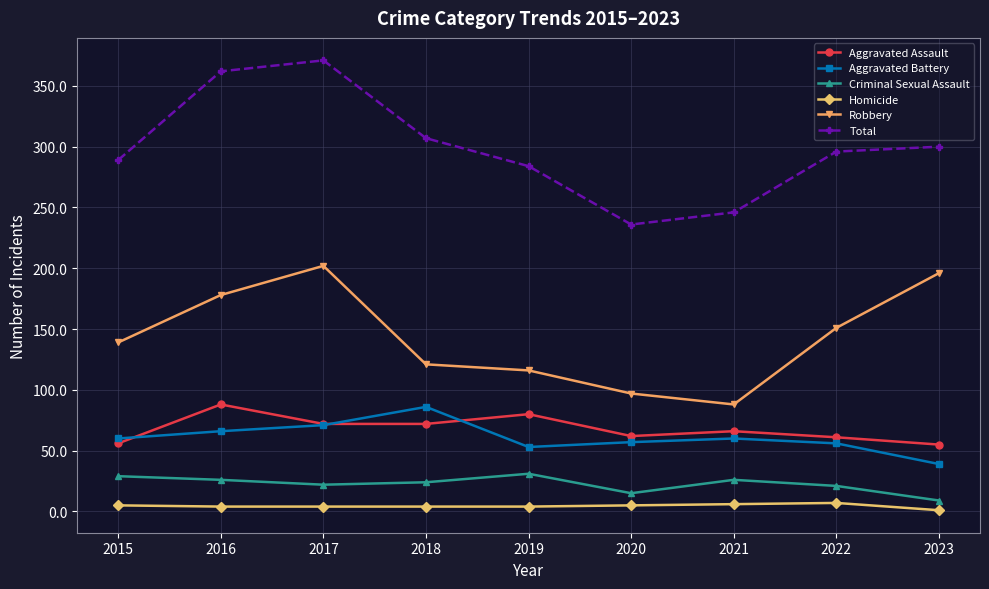

True or false: Aggravated Battery has a value of 78 at 2020.

False